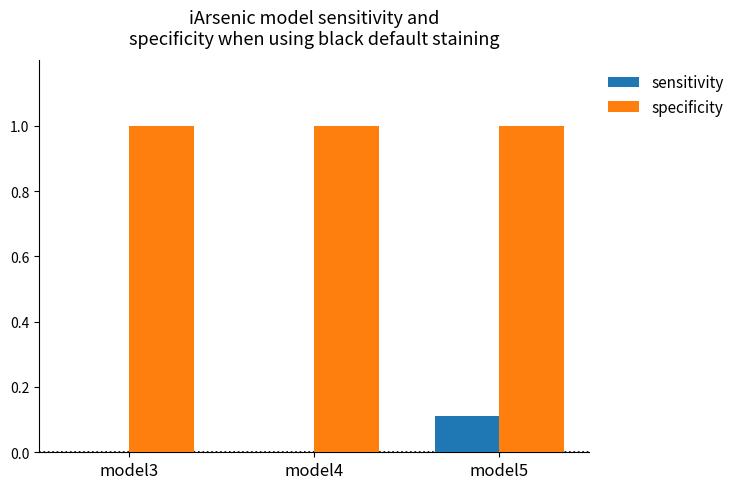

How many groups of bars are there?

3